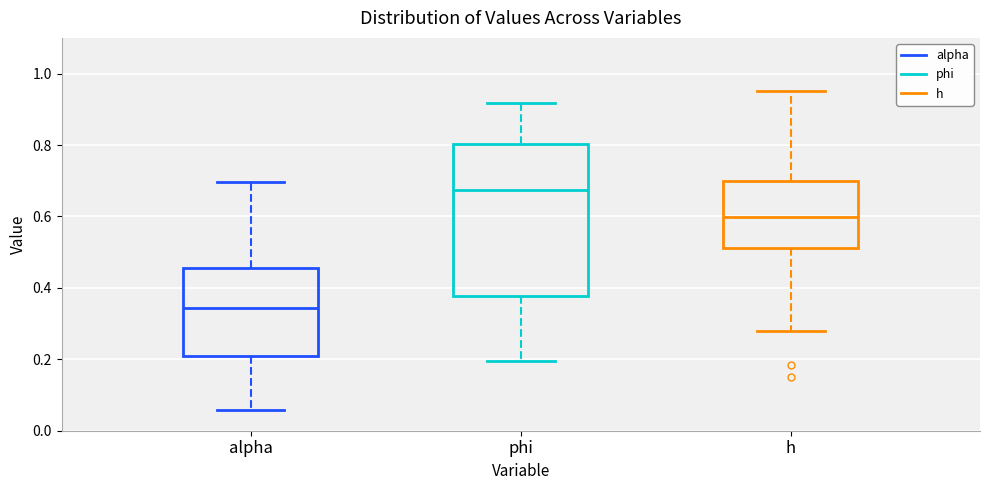

Comparing the boxes themselves (not the whiskers), which one is the tallest?

phi